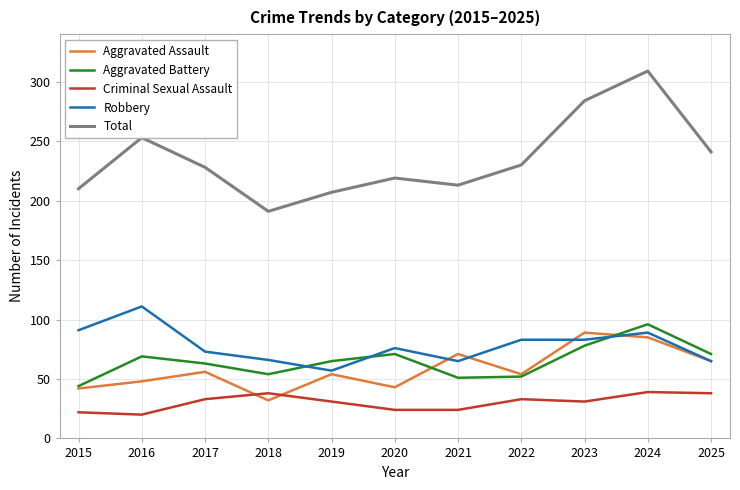

At which category is the sum across all series the highest?

2024